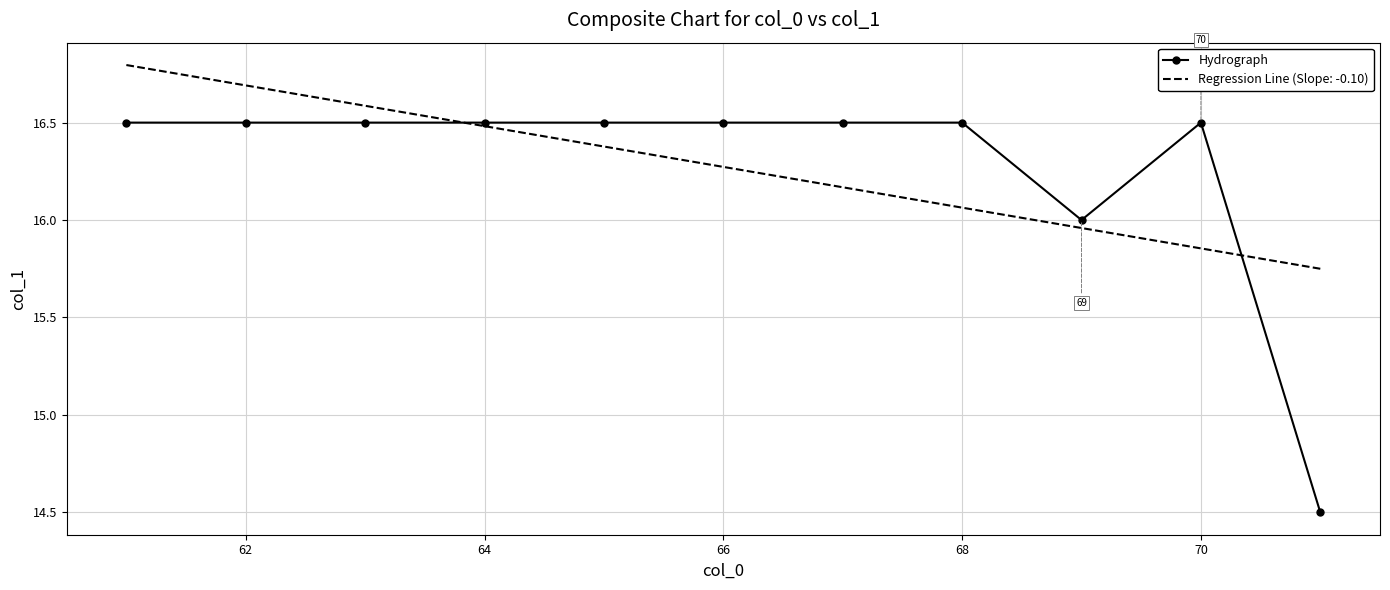

What is the maximum value for Regression Line (Slope: -0.10)?

16.8